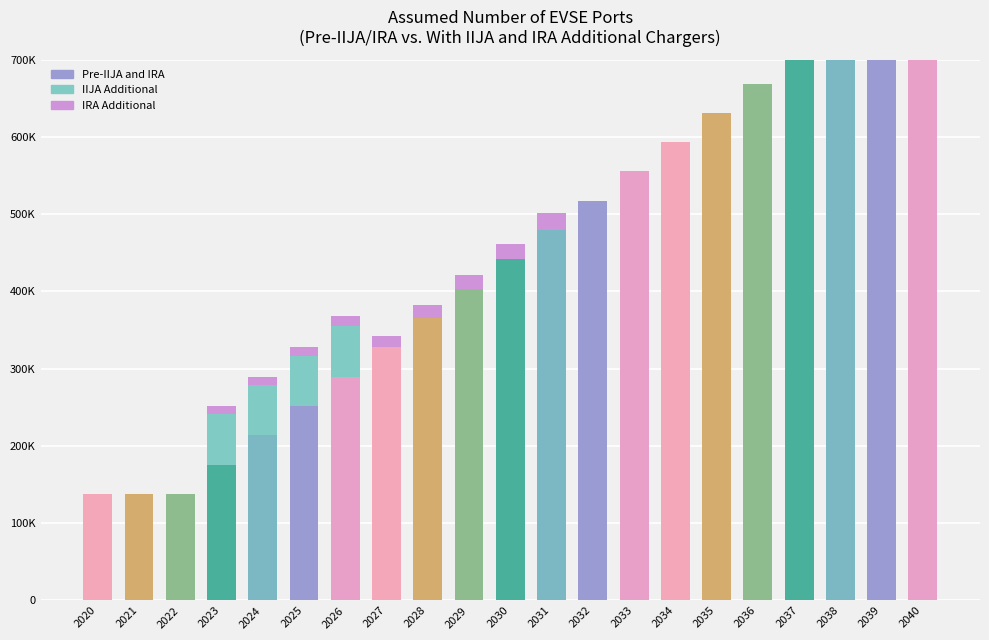

Reading left to right, transcribe all the data shown in this chart.

Pre-IIJA and IRA: 137902	137902	137902	175834	213766	251698	289630	327562	365494	403427	441359	479291	517223	555155	593087	631019	668951	706883	744815	782747	820679
IIJA Additional: 0	0	0	64996	64996	64996	64996	0	0	0	0	0	0	0	0	0	0	0	0	0	0
IRA Additional: 0	0	0	10932	10140	11487	12992	14576	16398	18299	20359	22498	0	0	0	0	0	0	0	0	0